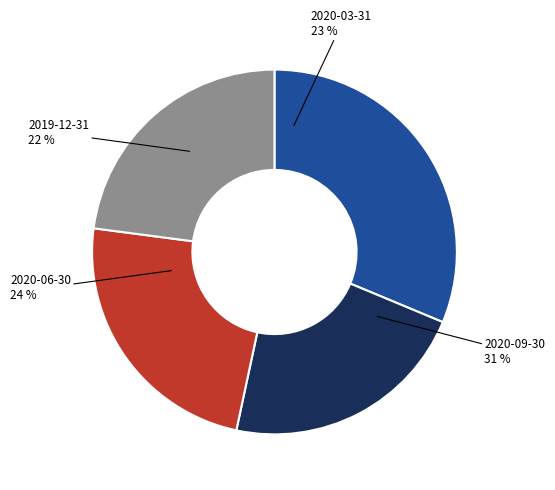

To the nearest percent, what is the difference between the 2020-09-30 and 2019-12-31 slice percentages?

9%